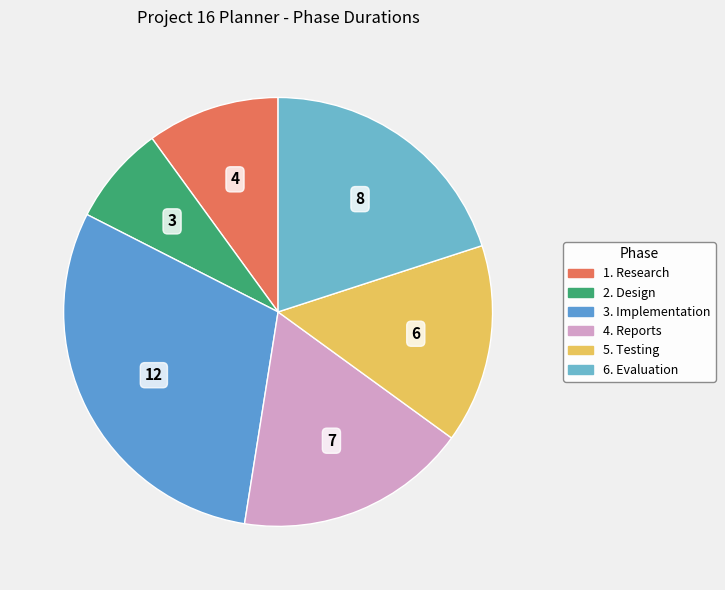

Is there any slice that represents more than half of the pie?

No